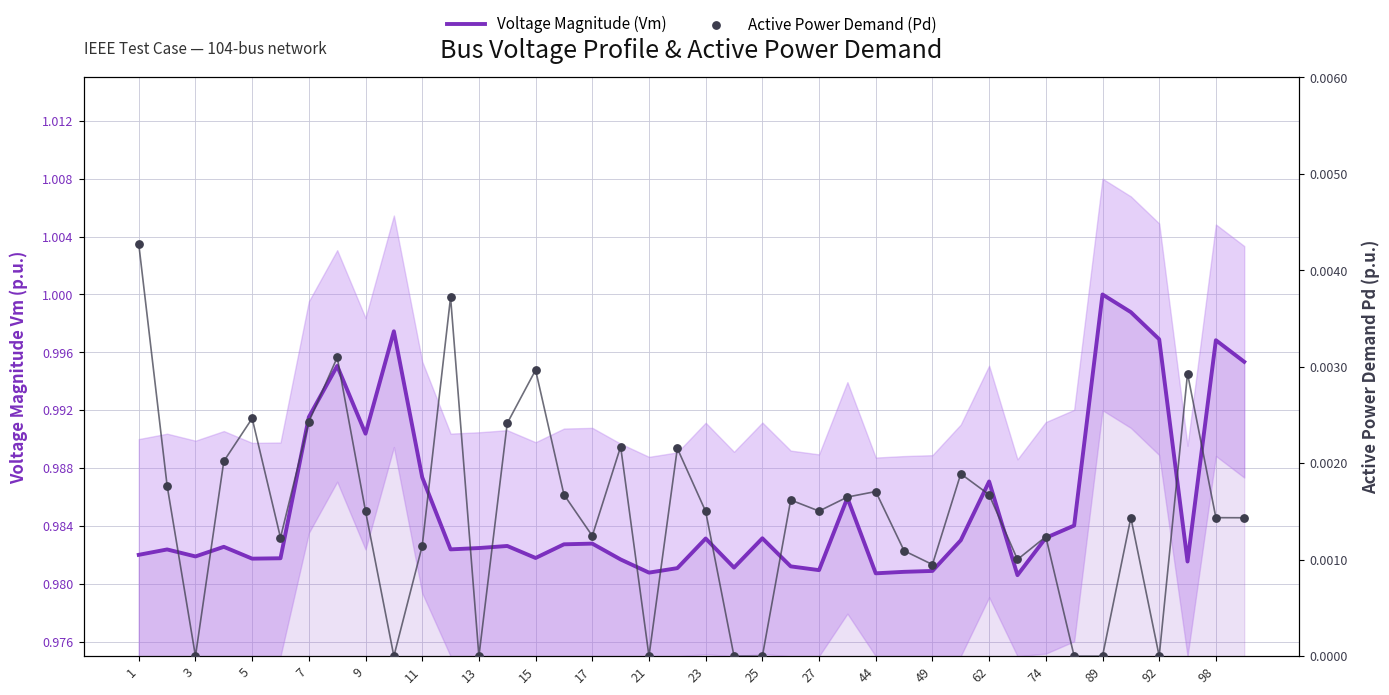

At which category is the sum across all series the highest?

35